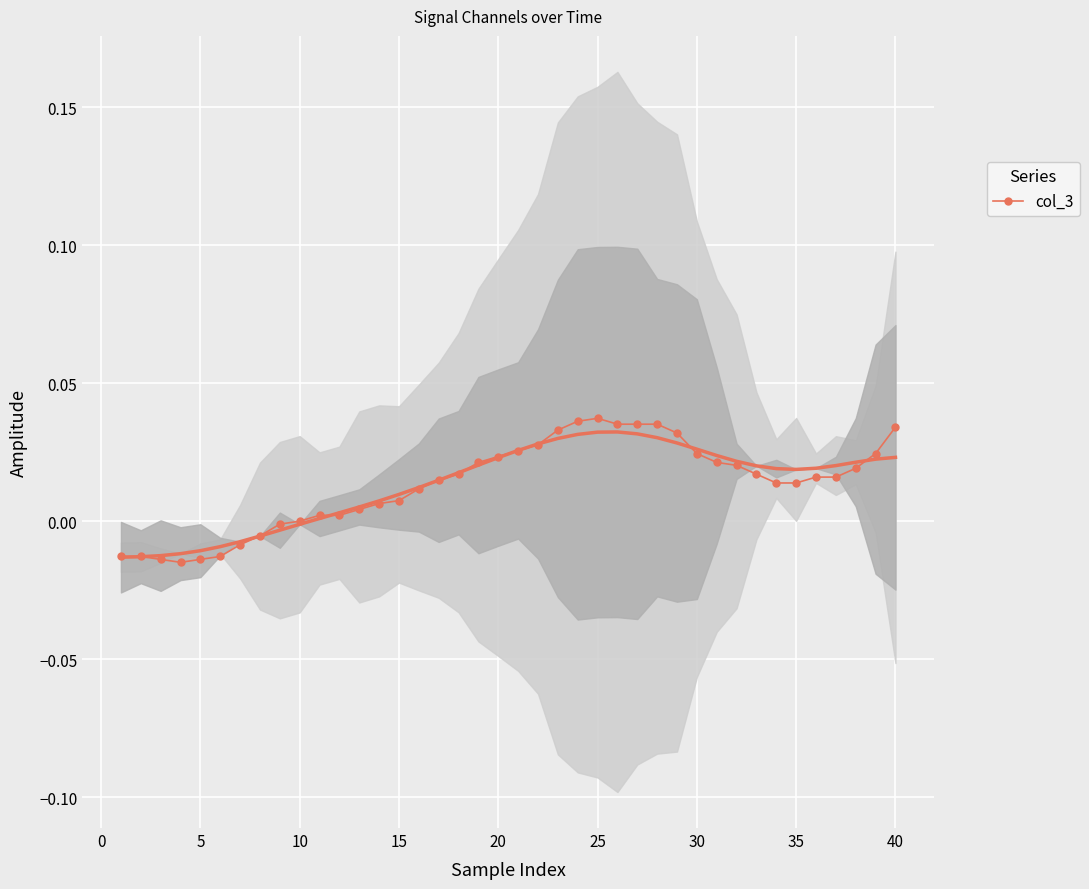

True or false: col_3 has more than 0 interior local peaks.

True